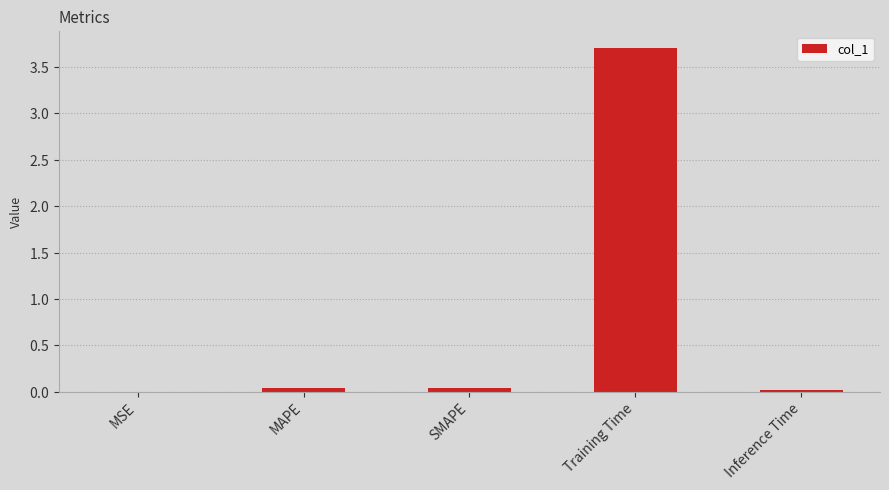

Which has a higher value, Inference Time or MAPE?

MAPE